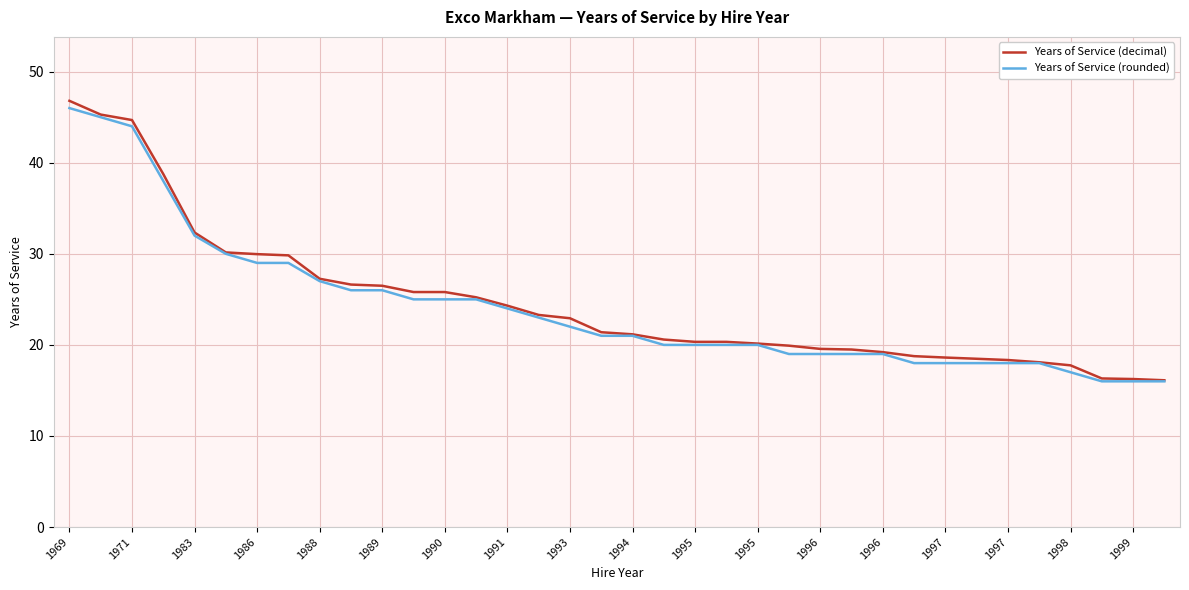

What is the greatest value displayed?

46.8